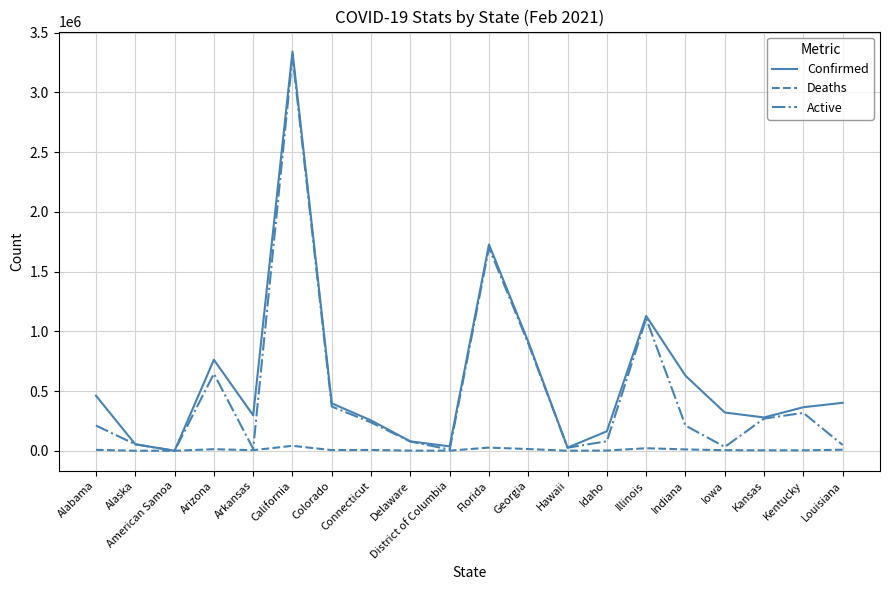

At which category does Active reach its first local peak?

Arizona